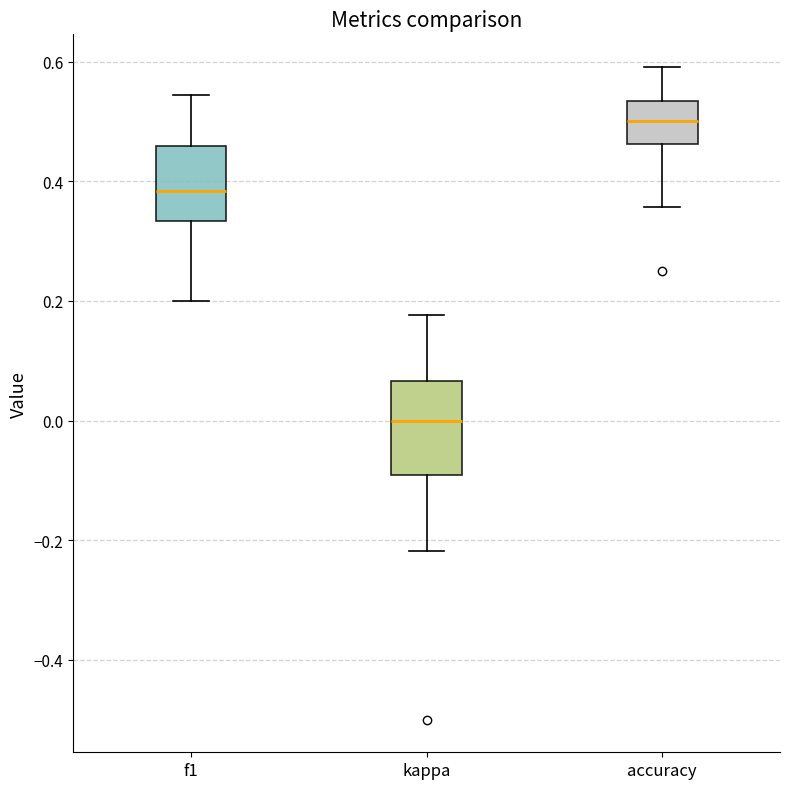

Reading left to right, transcribe this box plot: for each box, give where its median line is, the range the box spans, and where its two whiskers end, as read against the y-axis. The values are not printed on the chart, so give them approximately, as read against the axis.

f1: median 0.38, box 0.34 to 0.46, whiskers 0.20 to 0.54
kappa: median 0.00, box -0.10 to 0.06, whiskers -0.22 to 0.18
accuracy: median 0.50, box 0.46 to 0.54, whiskers 0.36 to 0.60